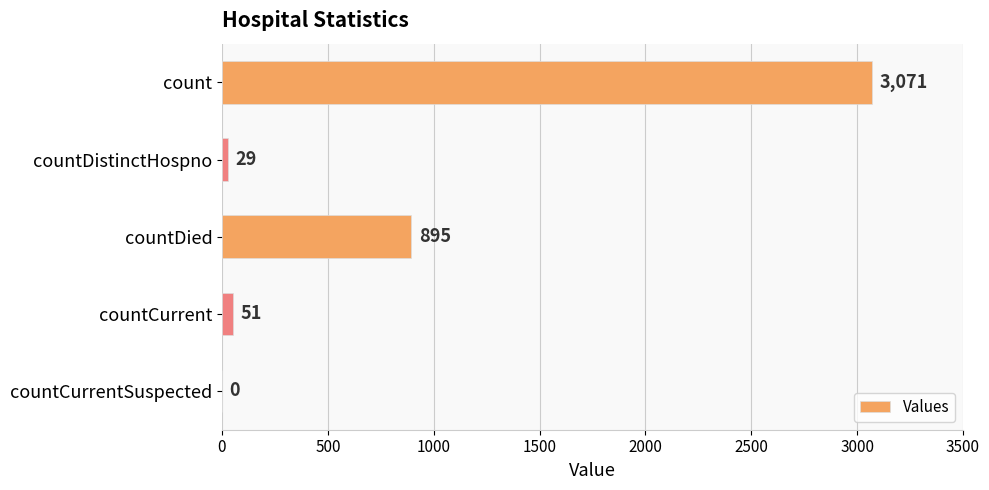

Is it true that the value at count is 3071?

True